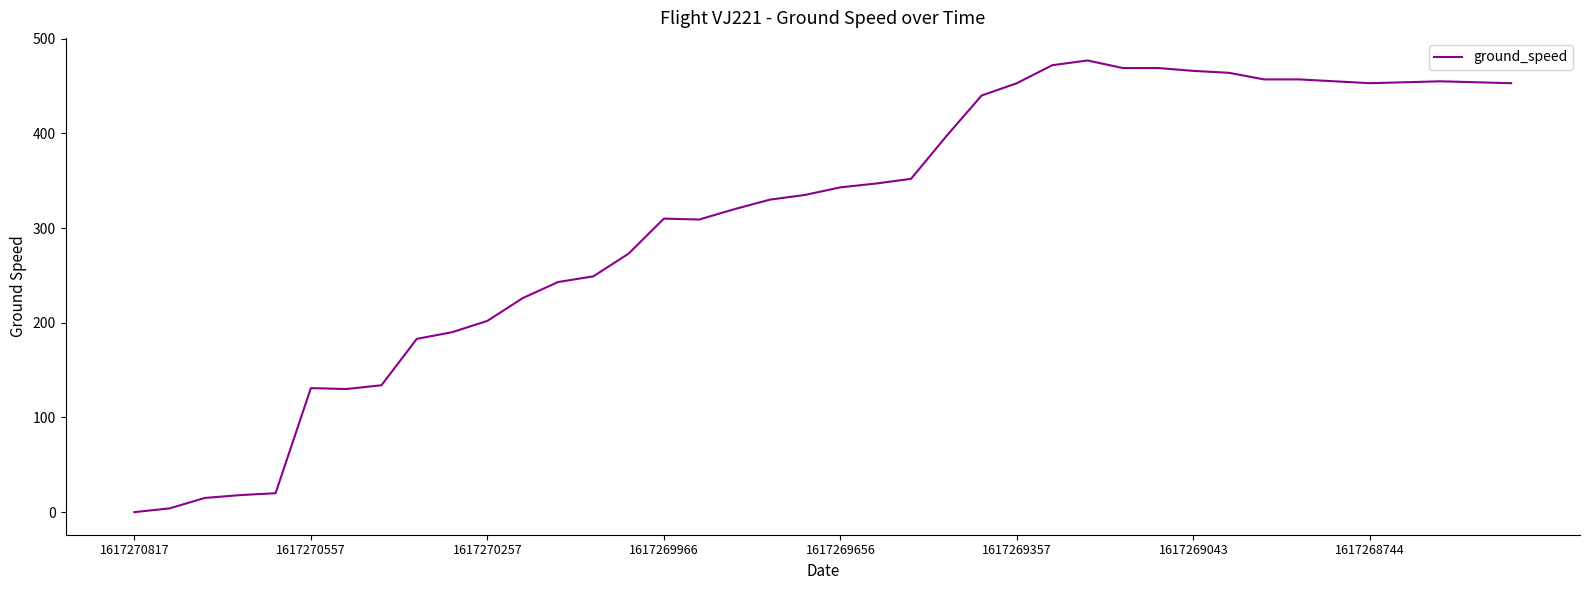

What is the greatest value displayed?

477